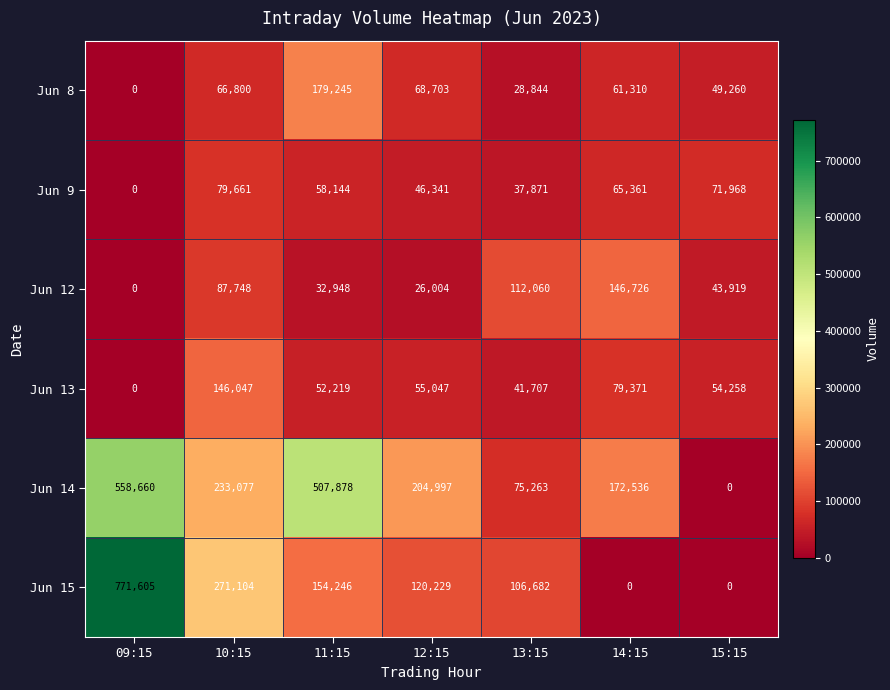

Which series has the widest spread of values?

Jun 15